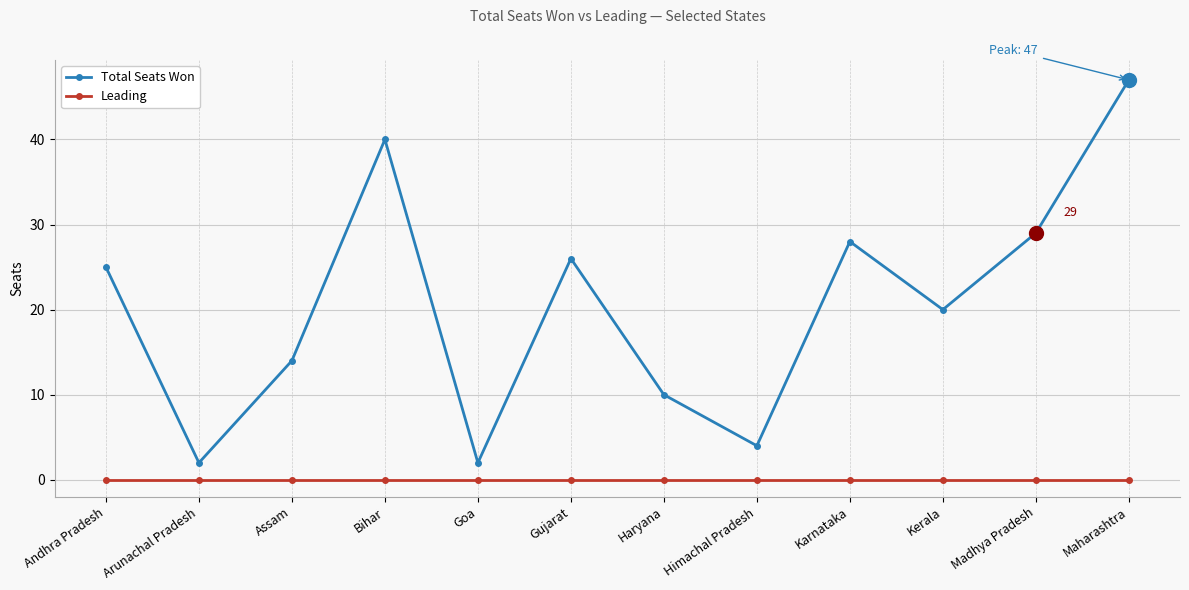

The Total Seats Won series shows 41 at Andhra Pradesh. True or false?

False